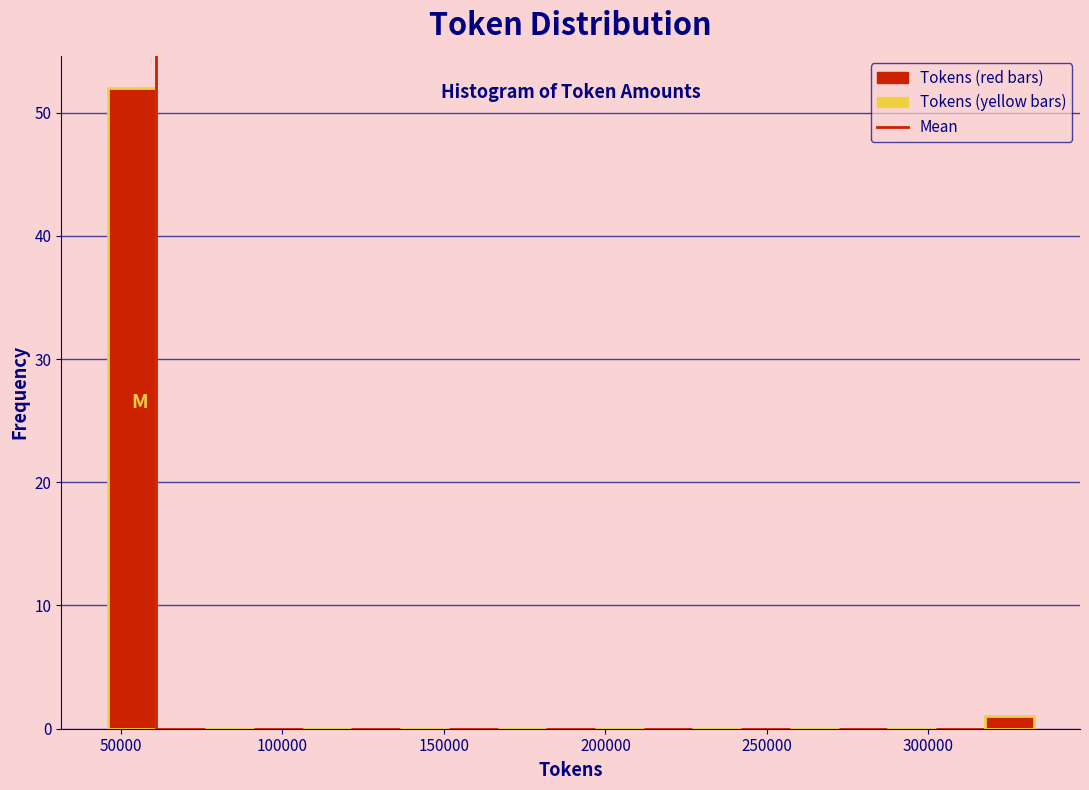

Around what value on the x-axis is the tallest bar? Give the approximate position of its centre, as read against the axis.

55000